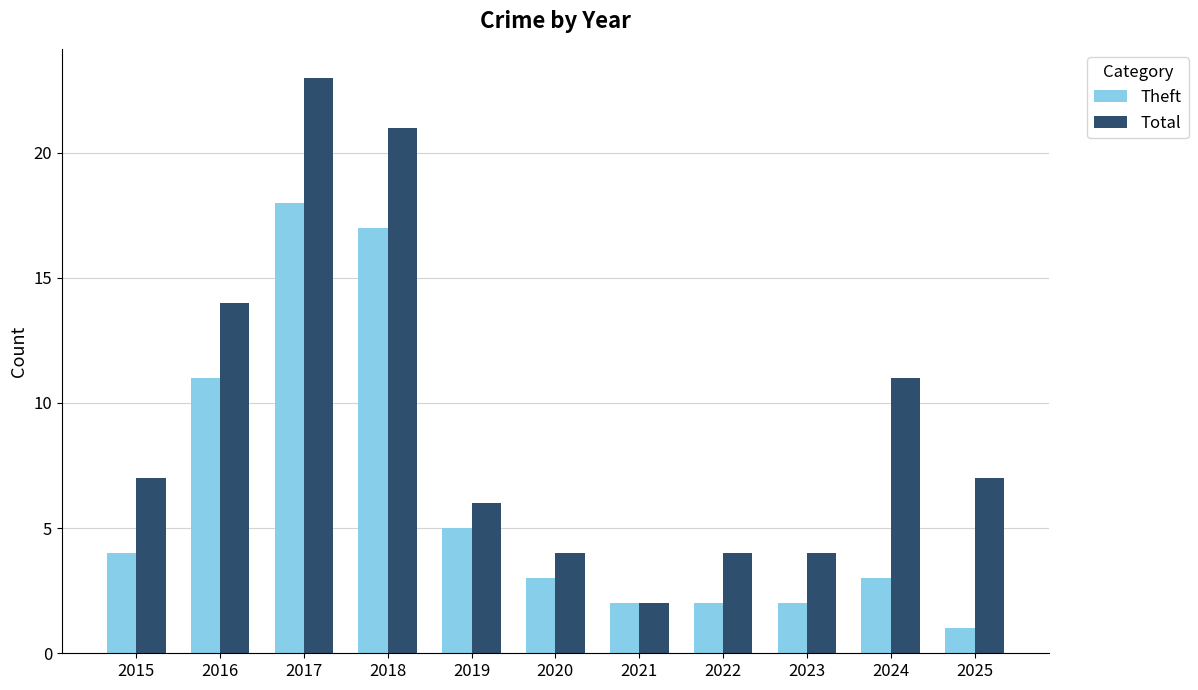

Reading left to right, what are all the values shown in this chart?

Theft: 4	11	18	17	5	3	2	2	2	3	1
Total: 7	14	23	21	6	4	2	4	4	11	7